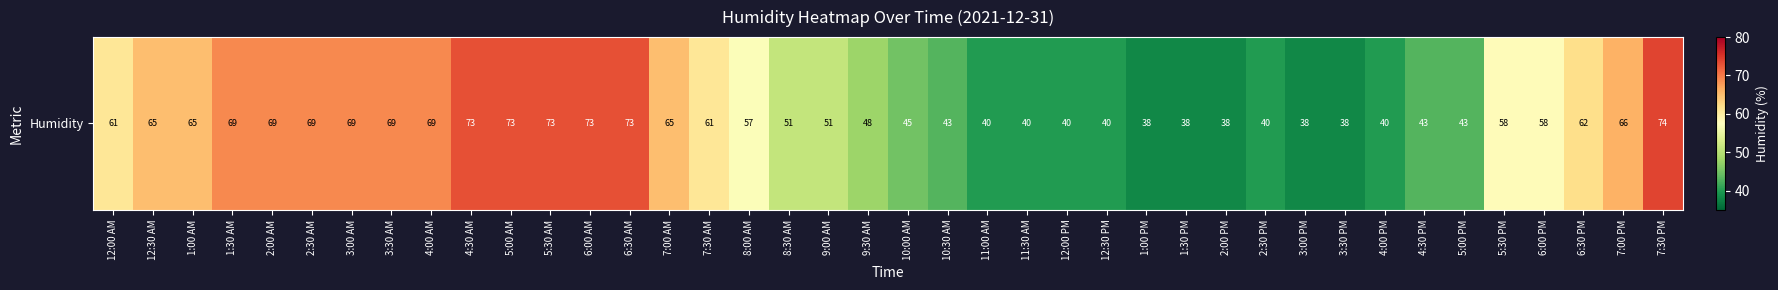

What is the maximum value shown in the chart?

74